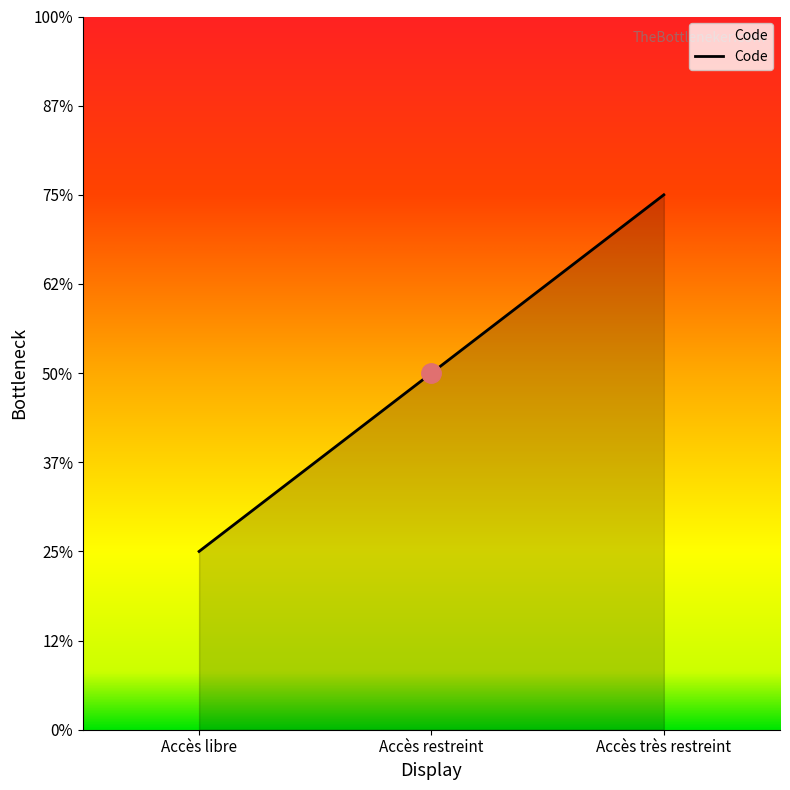

Does the chart have visible grid lines?

No